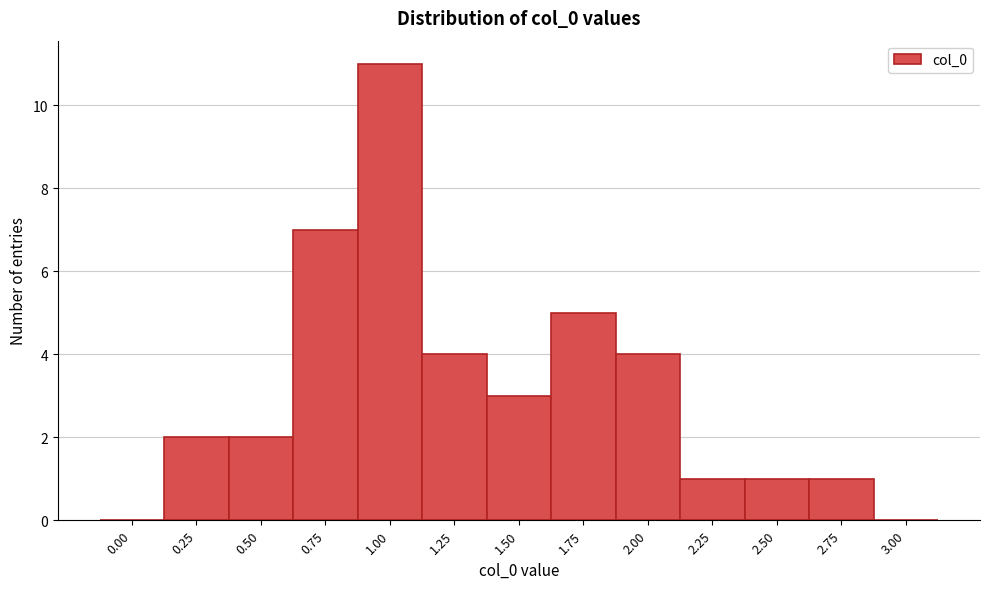

Reading left to right, what are all the values shown in this chart?

0.00=0	0.25=2	0.50=2	0.75=7	1.00=11	1.25=4	1.50=3	1.75=5	2.00=4	2.25=1	2.50=1	2.75=1	3.00=0